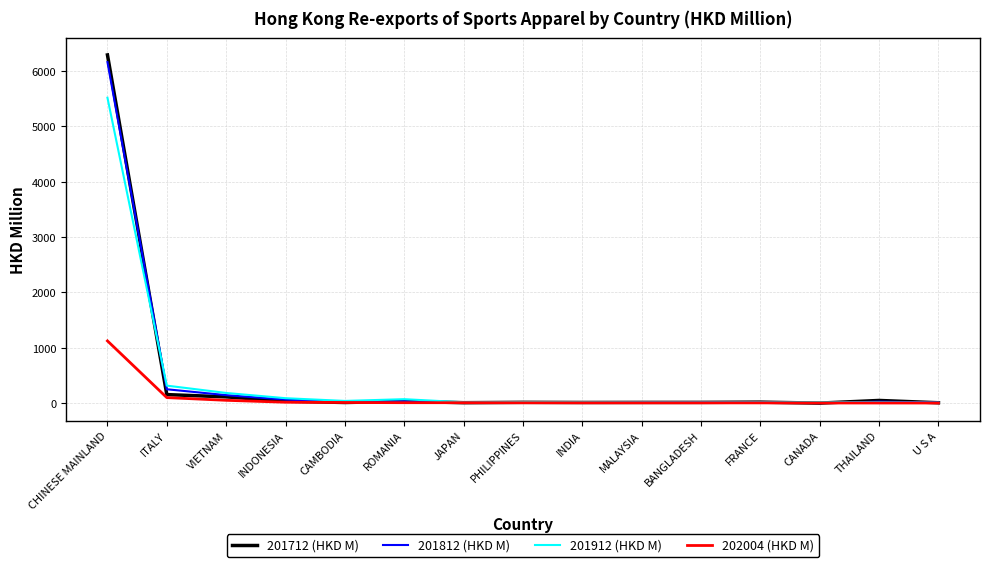

Which series has the largest range (max minus min)?

201712 (HKD M)